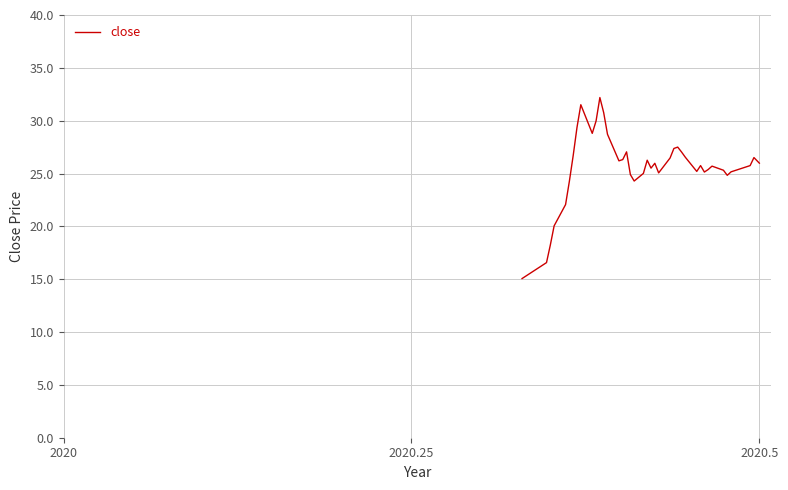

What is the maximum value shown in the chart?

32.2